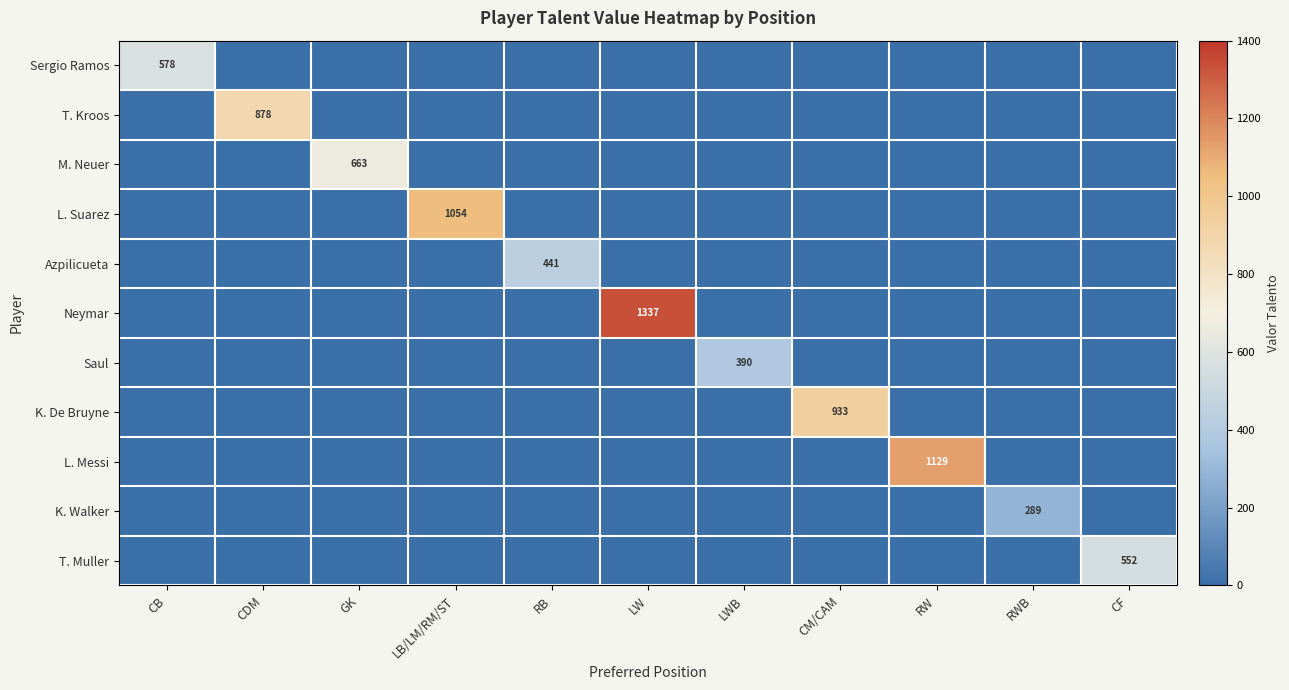

What is the maximum value for L. Messi?

1129.0